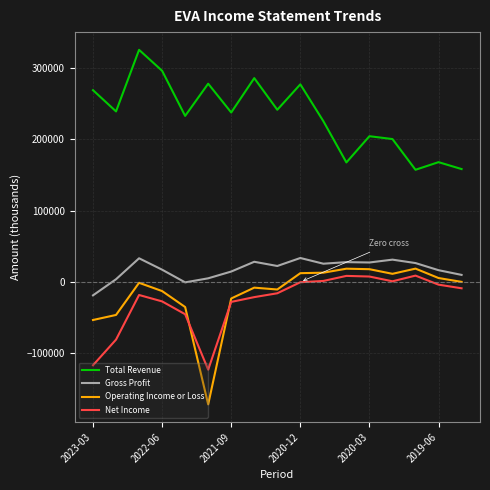

At how many categories does at least one series exceed 214760?

11